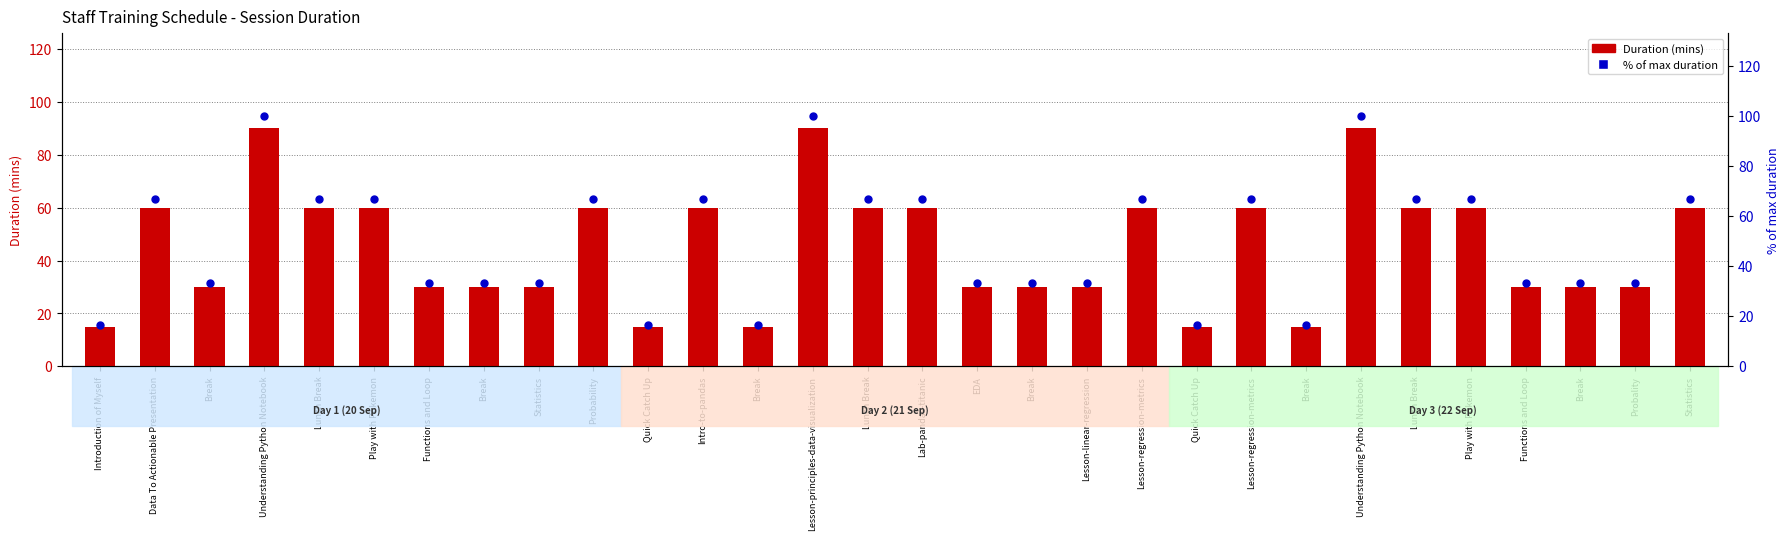

What is the total value across all series at Lunch Break?

126.7